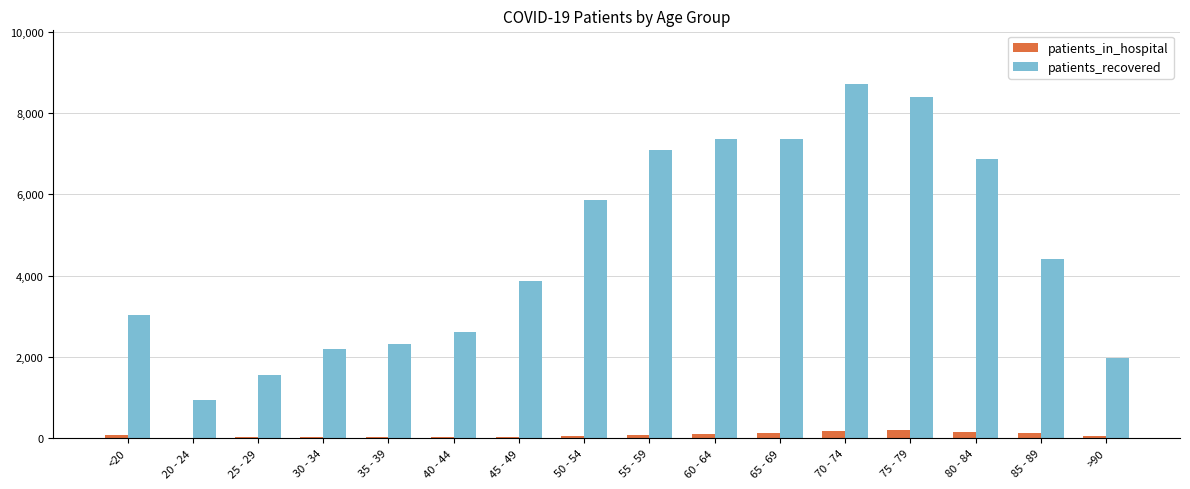

Are the bars horizontal?

No